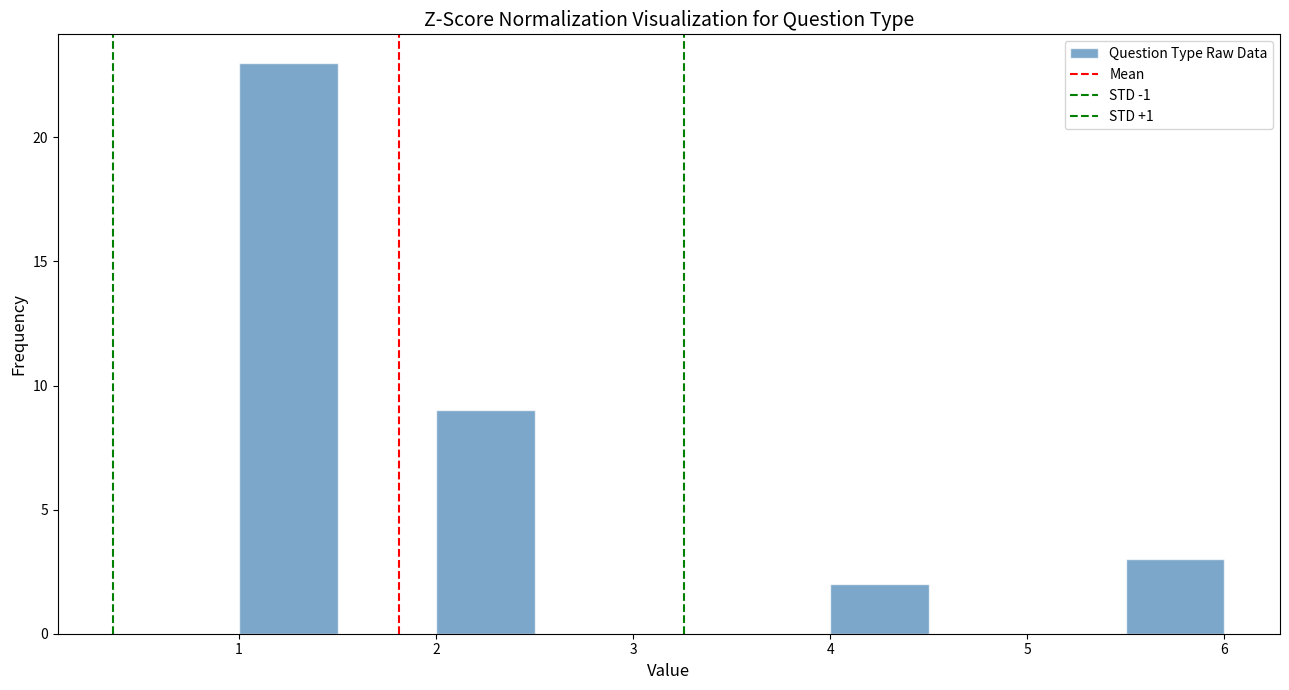

Reading left to right, list every bar in this chart as the range it spans on the x-axis followed by its height. The values are not printed on the chart, so give them approximately, as read against the axis.

1.0 to 1.5: 23
1.5 to 2.0: 0
2.0 to 2.5: 9
2.5 to 3.0: 0
3.0 to 3.5: 0
3.5 to 4.0: 0
4.0 to 4.5: 2
4.5 to 5.0: 0
5.0 to 5.5: 0
5.5 to 6.0: 3